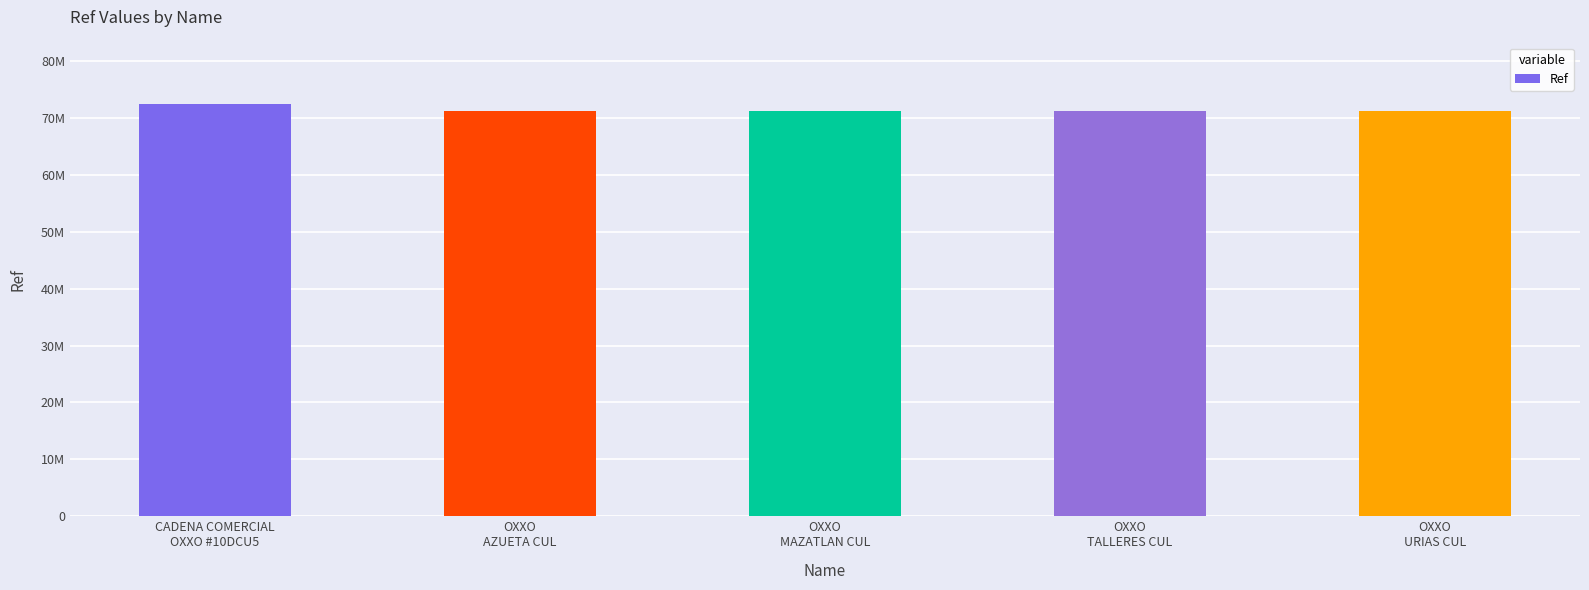

Does the chart contain any negative values?

No